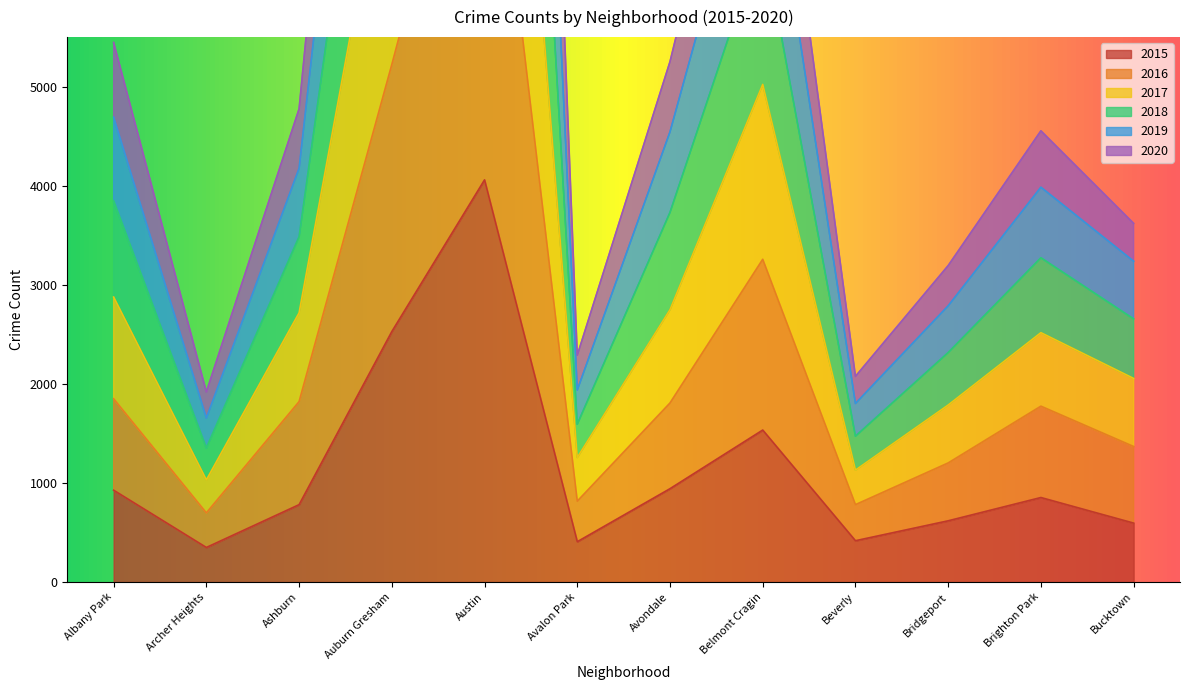

True or false: 2016 has more than 0 interior local peaks.

True